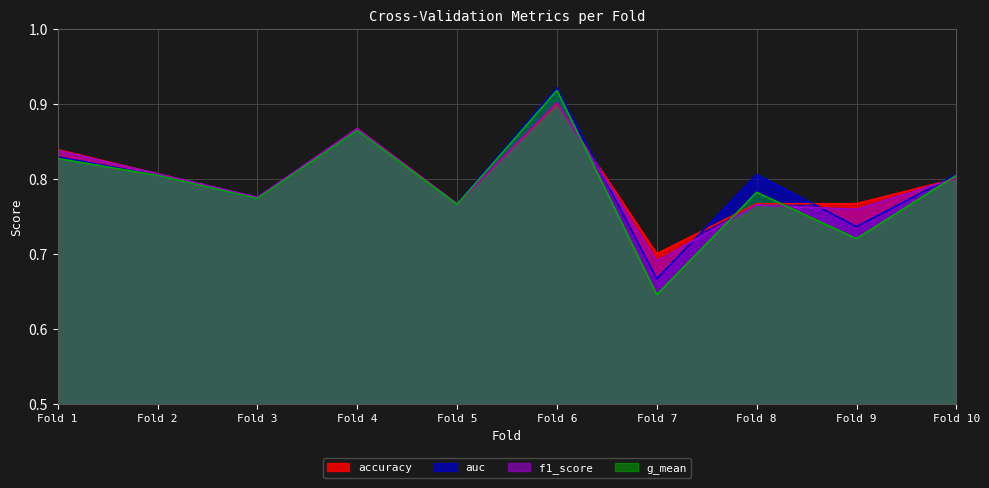

At which category is the sum across all series the highest?

Fold 6